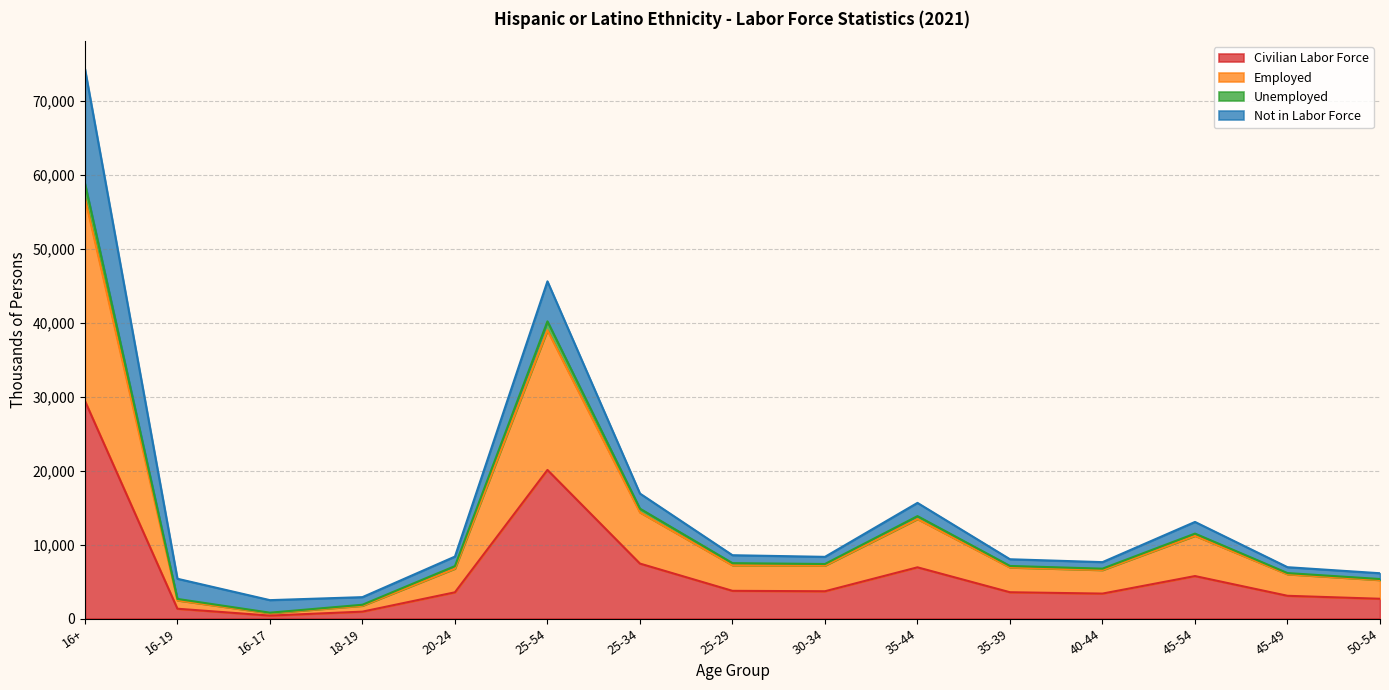

Does the chart display data point markers on the line(s)?

No